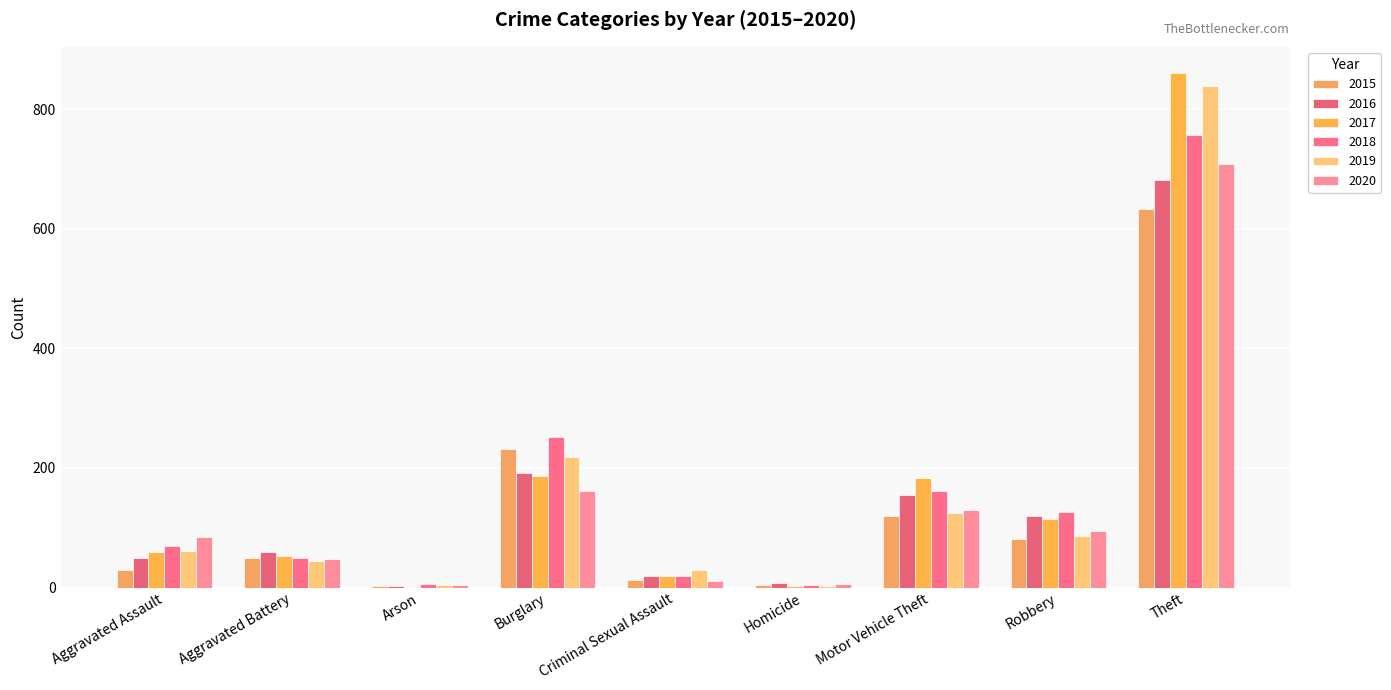

Where does the 2017 series first go above 59?

Burglary